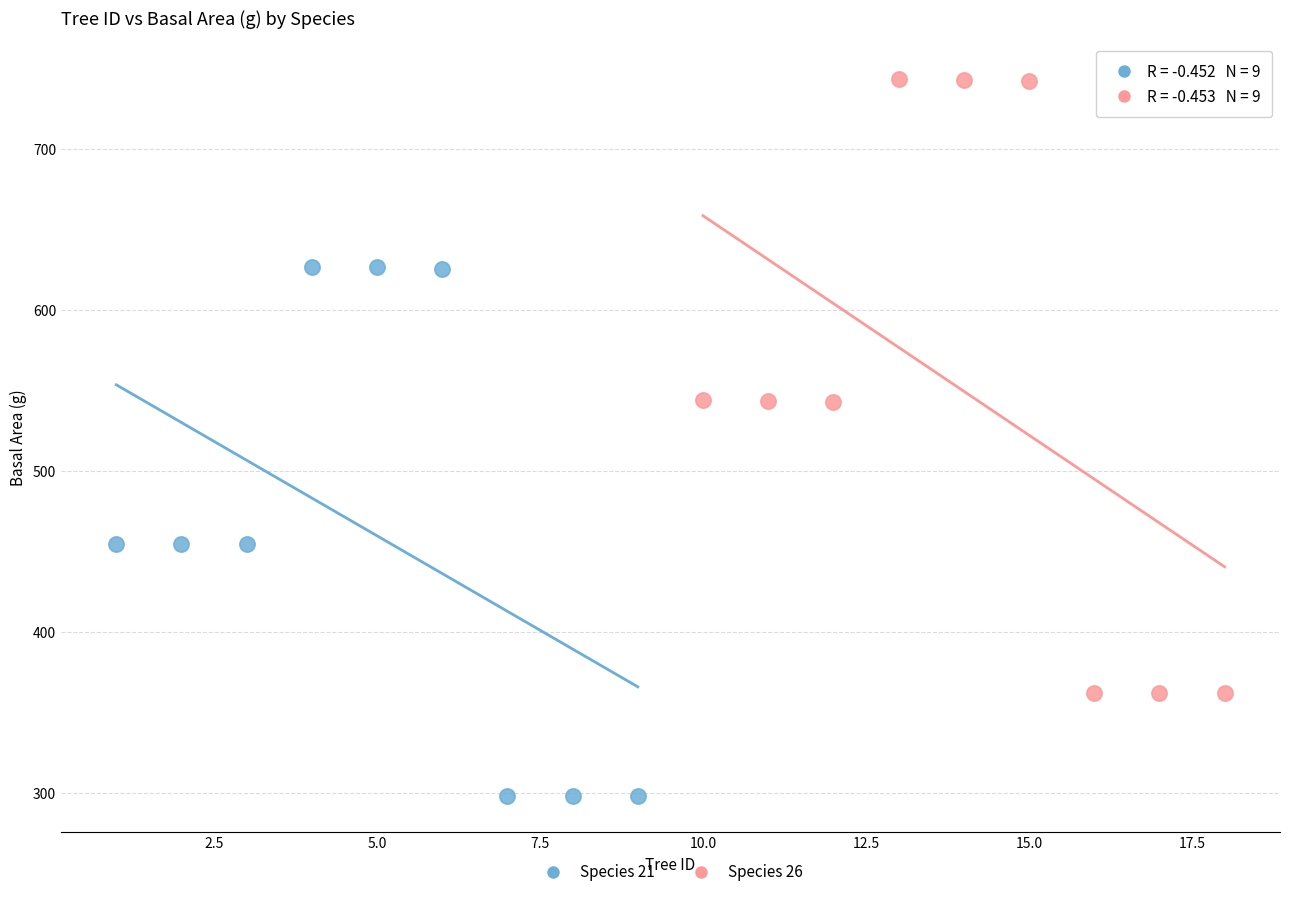

Which series contains the lowest Y value?

Species 21